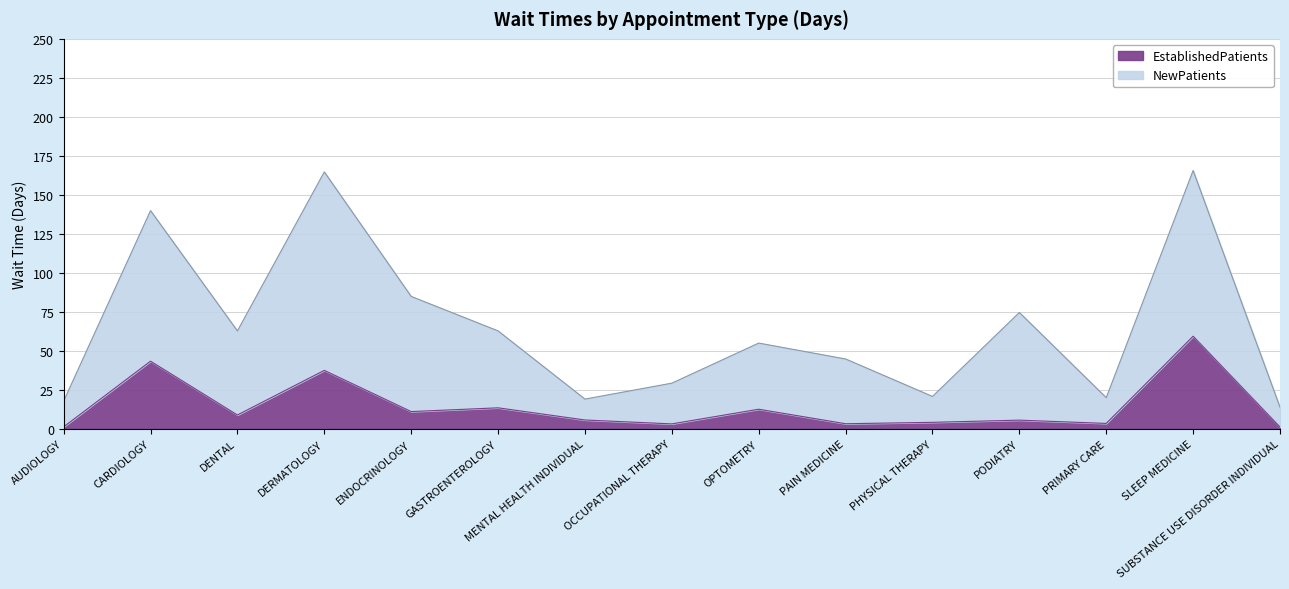

How many values in the EstablishedPatients series are below 5?

6